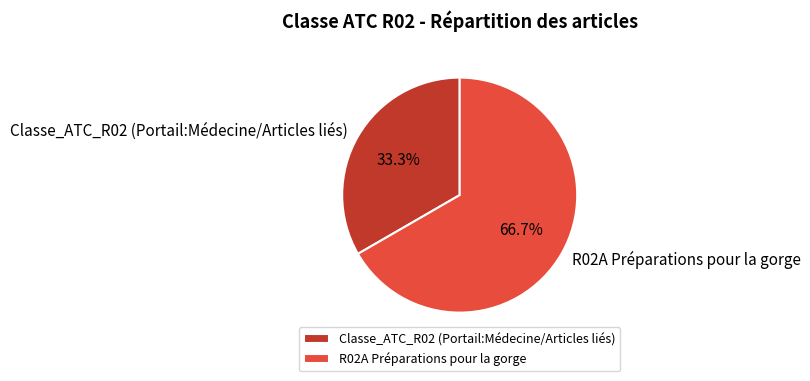

Which slice is the largest?

R02A Préparations pour la gorge